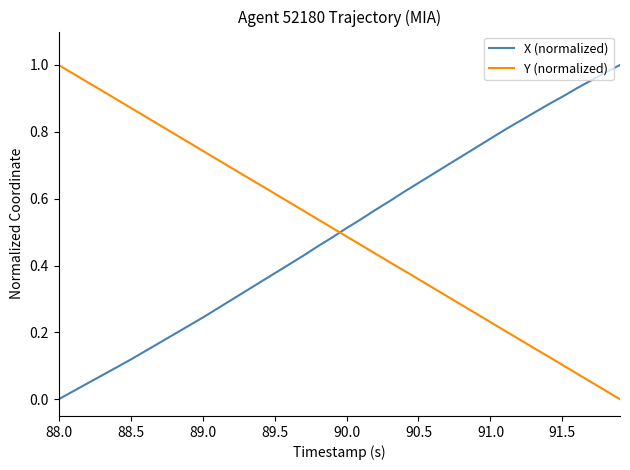

After their last crossing, which series has the higher values: Y (normalized) or X (normalized)?

X (normalized)